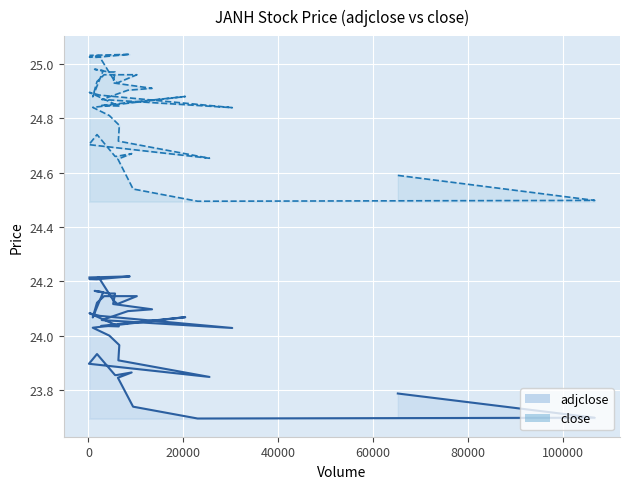

True or false: close and adjclose intersect in this chart.

False